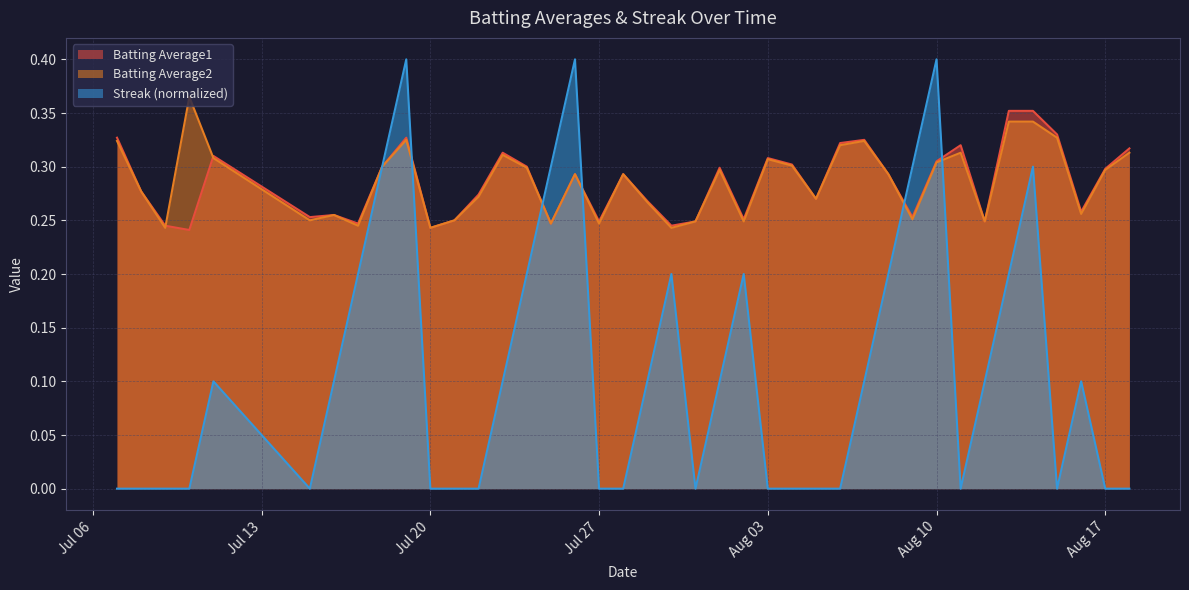

Which series has the widest spread of values?

Streak (normalized)